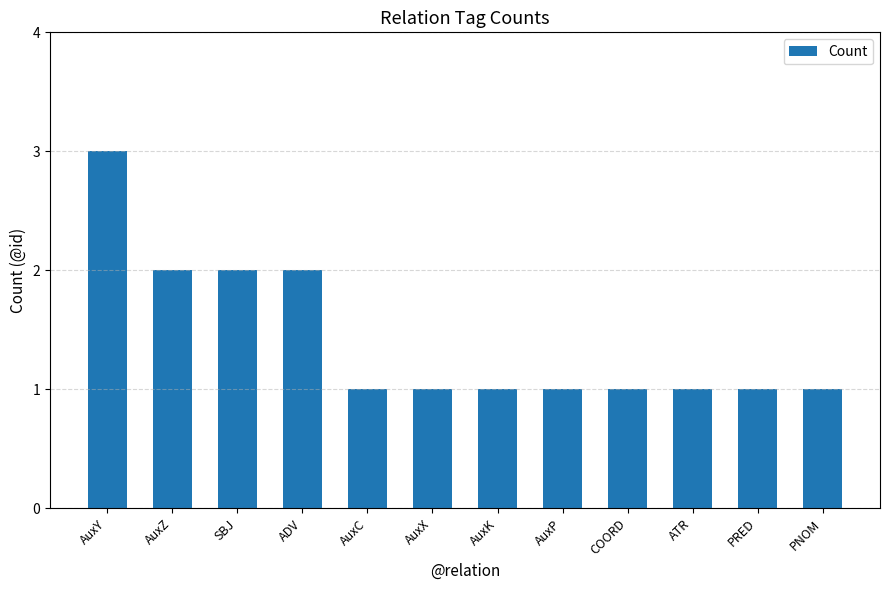

How many values are between 1 and 2?

11